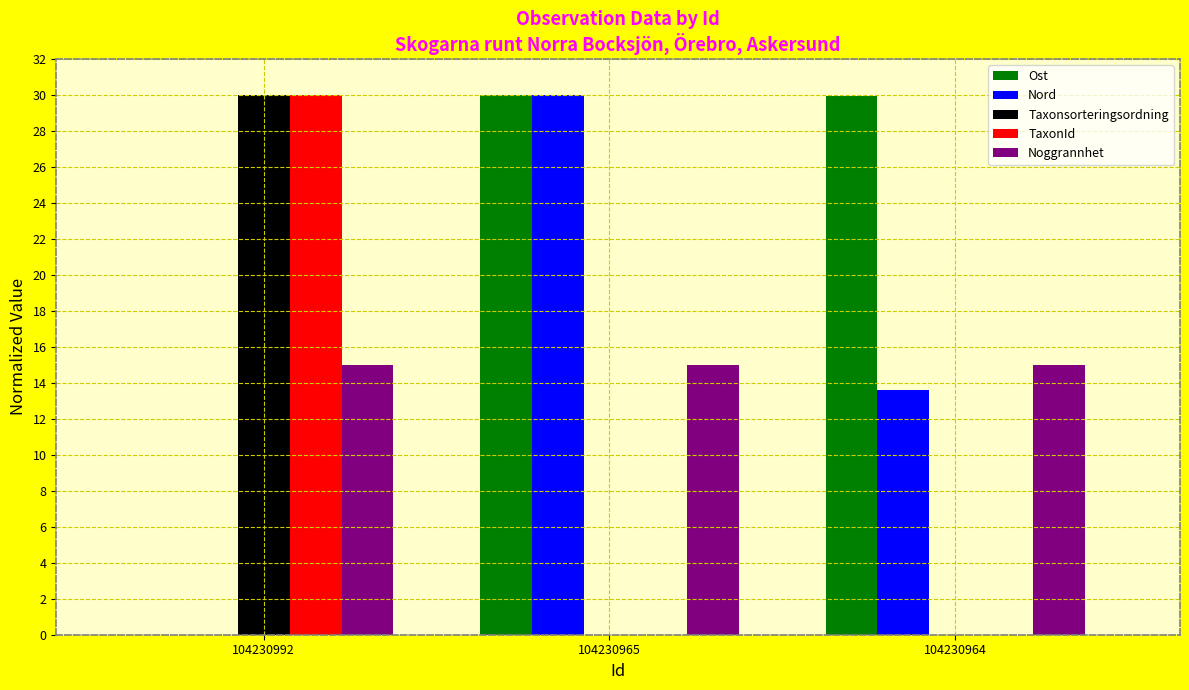

The value of Noggrannhet at 104230965 is 15.0. True or false?

True